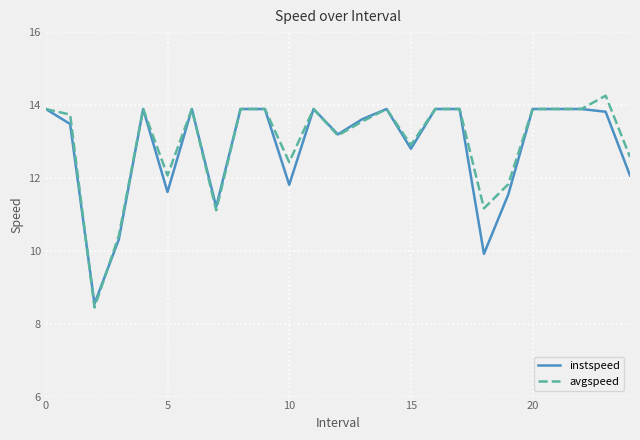

True or false: avgspeed and instspeed cross at least once.

True